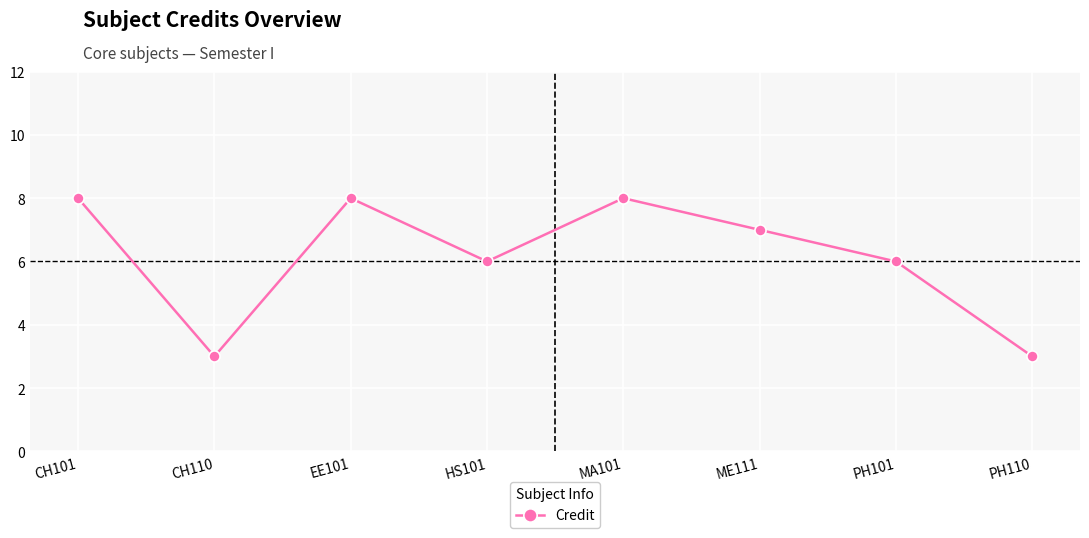

The value at CH101 is 8. True or false?

True